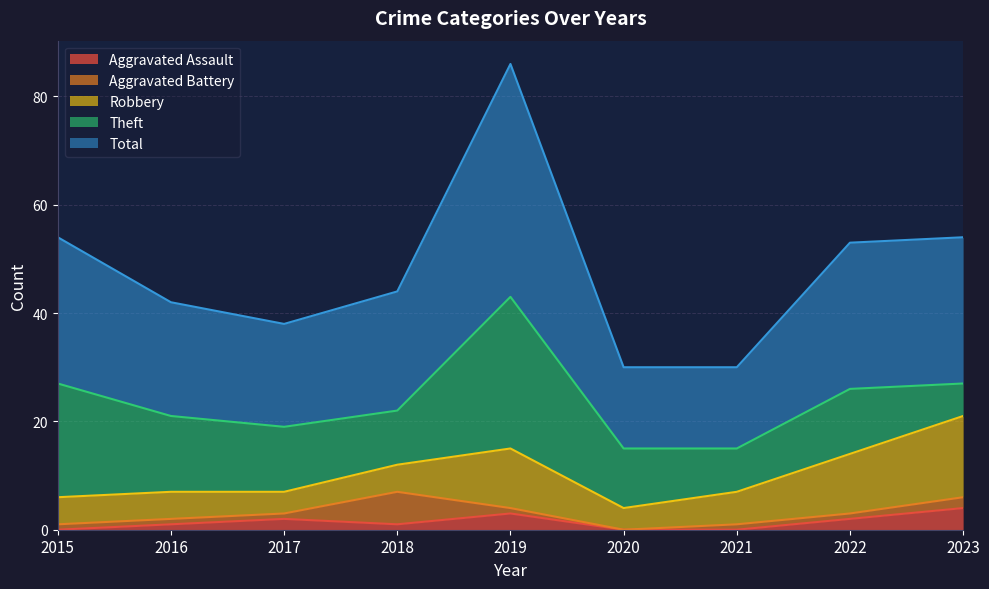

Which category has the highest value in the Robbery series?

2023